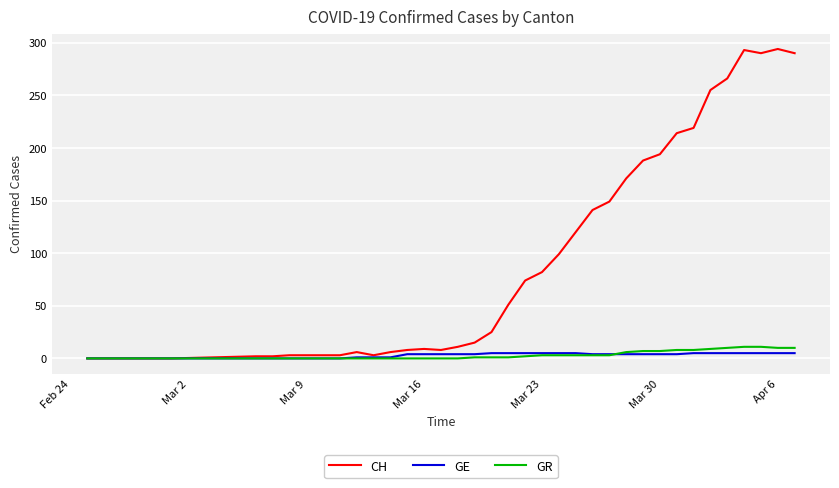

Which series has the widest spread of values?

CH